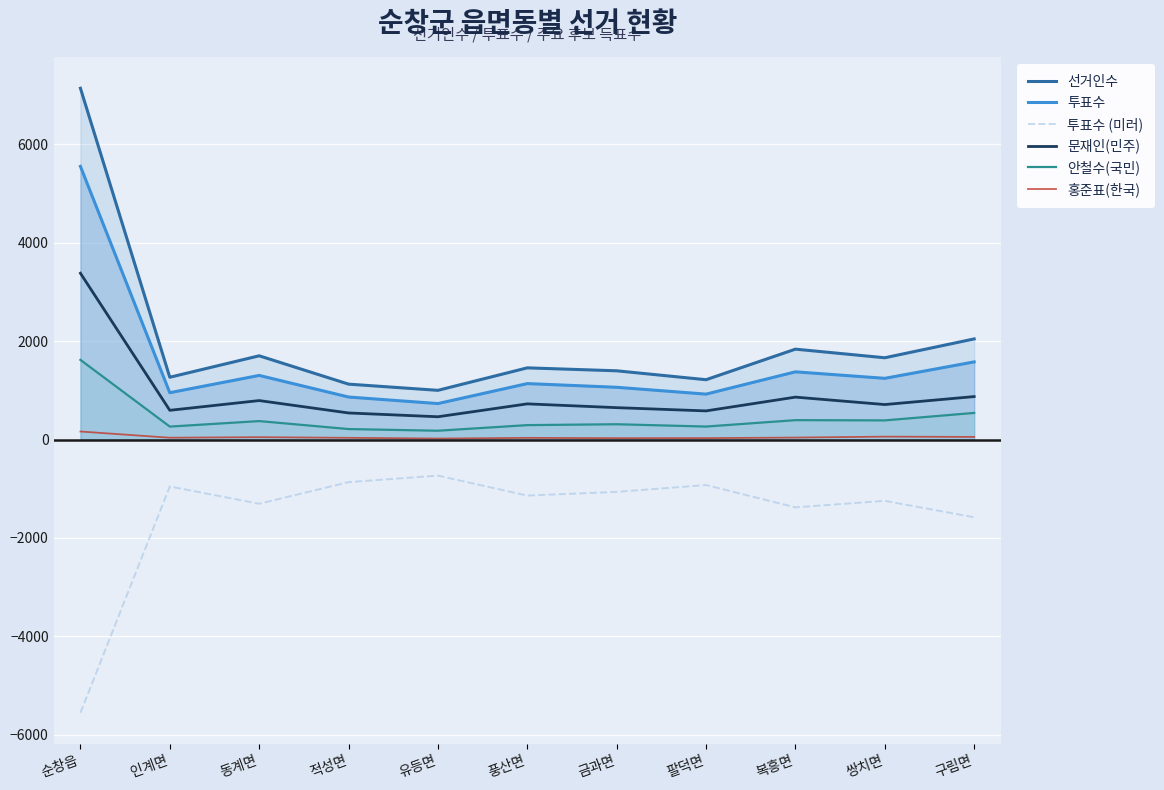

Rank the series at 순창읍 from highest to lowest value.

선거인수, 투표수, 문재인(민주), 안철수(국민), 홍준표(한국), 투표수 (미러)